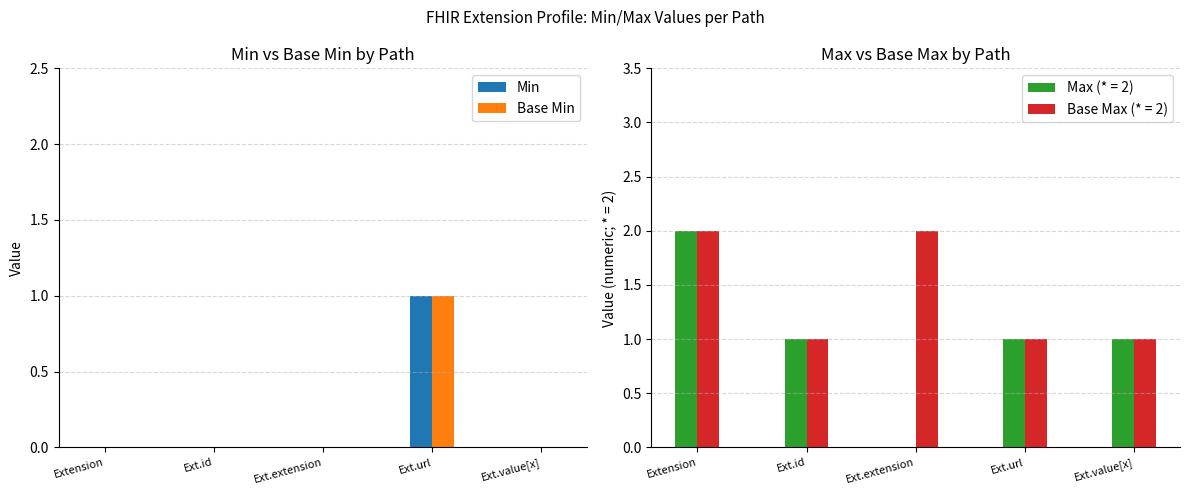

Which has a higher value, Ext.url or Ext.id?

Ext.url